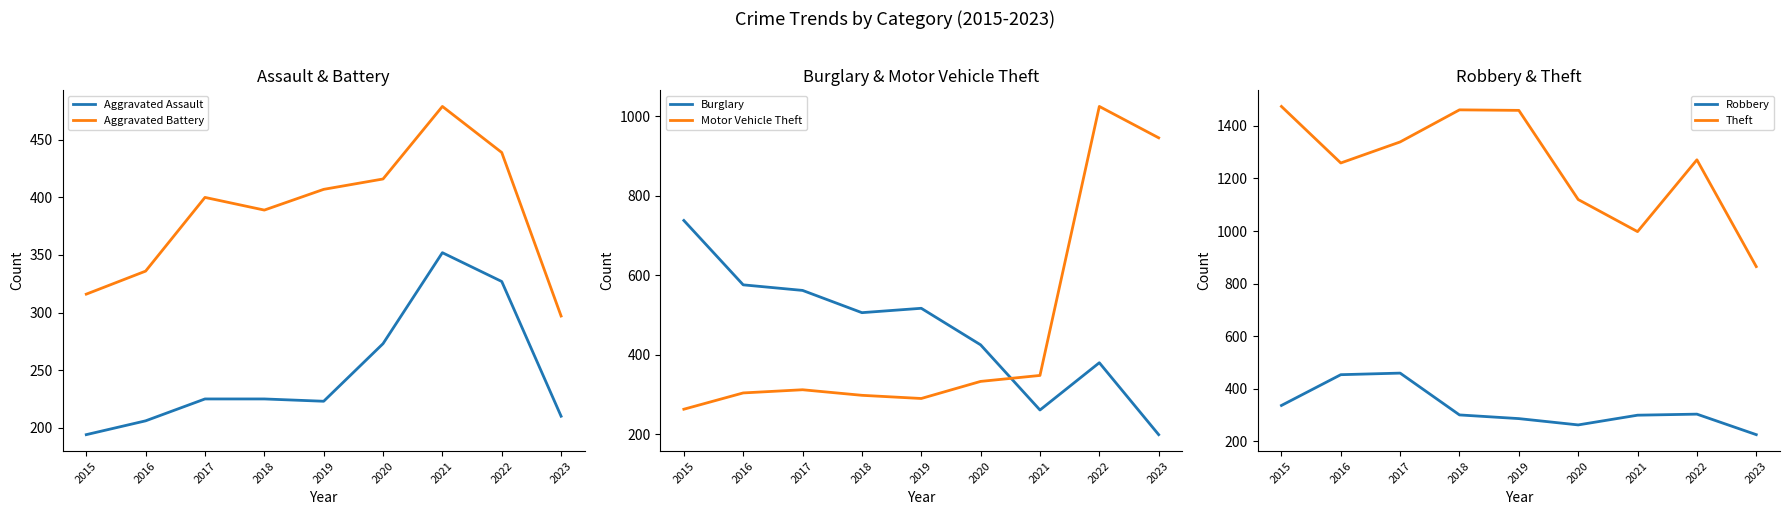

Where do Theft and Motor Vehicle Theft first cross each other?

2022 and 2023